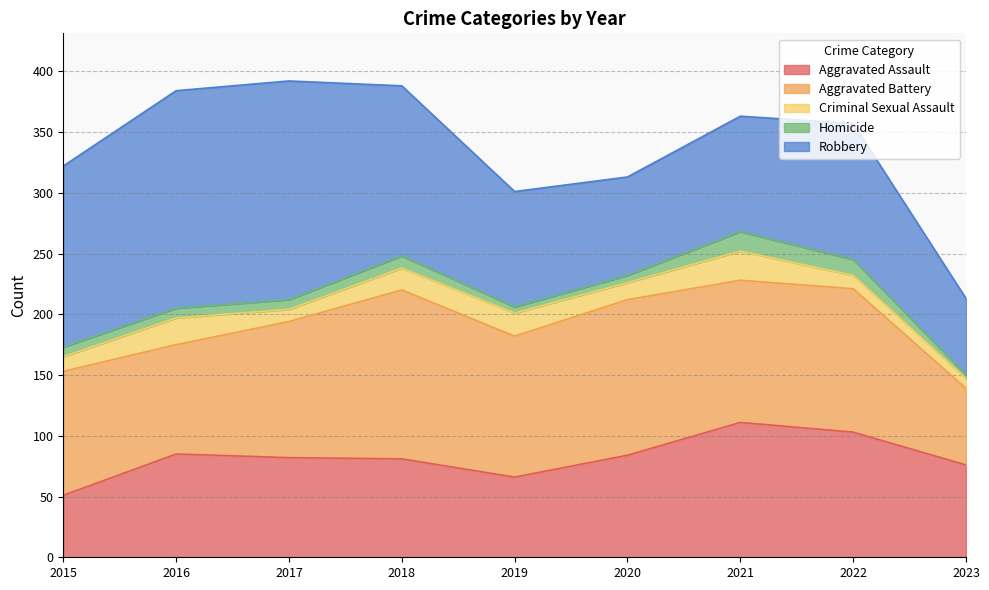

At which label is Robbery closest to 121?

2022